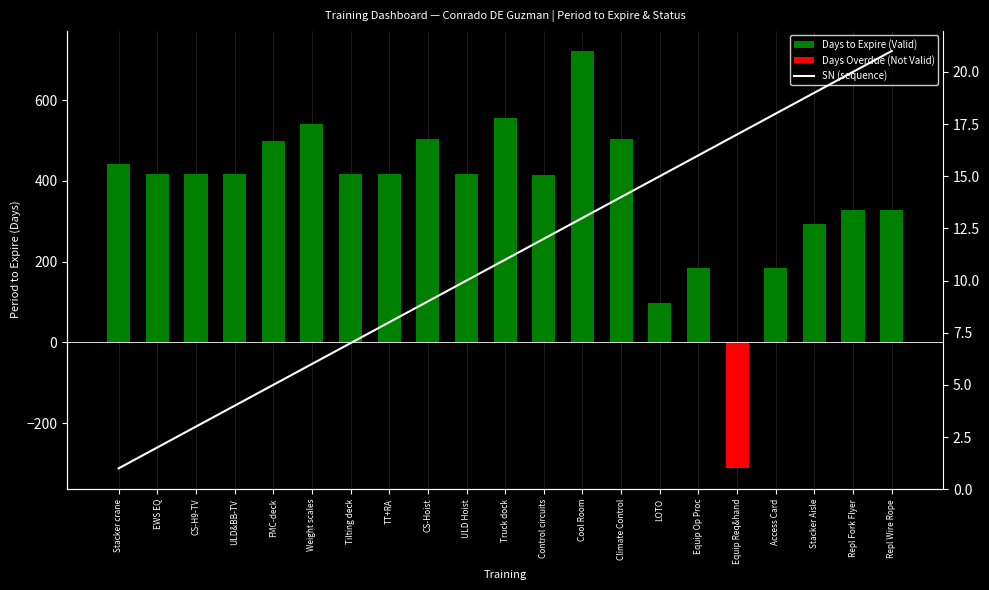

List the labels in order of SN (sequence) value, largest first.

Repl Wire Rope, Repl Fork Flyer, Stacker Aisle, Access Card, Equip Req&hand, Equip Op Proc, LOTO, Climate Control, Cool Room, Control circuits, Truck dock, ULD Hoist, CS-Hoist, TT+RA, Tilting deck, Weight scales, FMC-deck, ULD&BB-TV, CS-H9-TV, EWS EQ, Stacker crane